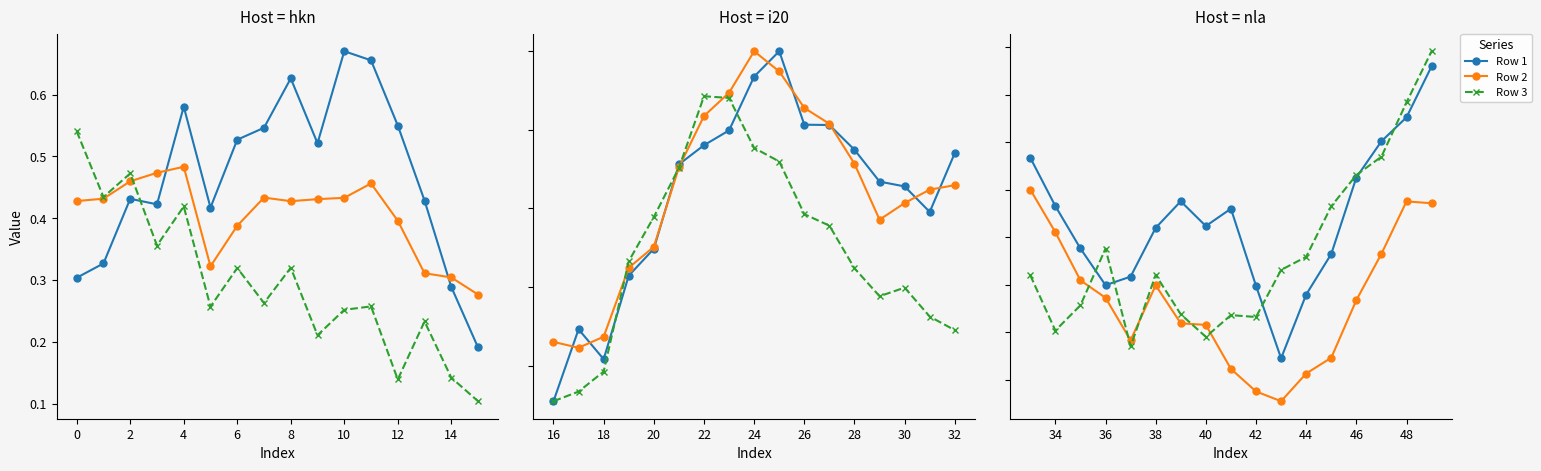

Is the value of Row 3 at 16 greater than the value of Row 2 at 13?

No